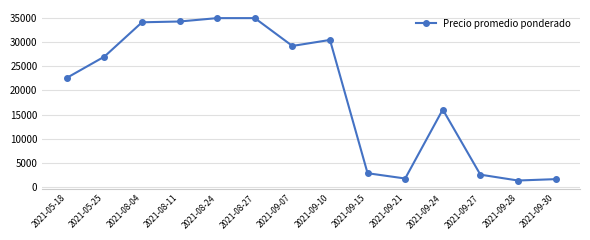

True or false: there are more than 0 points higher than both neighbors.

True